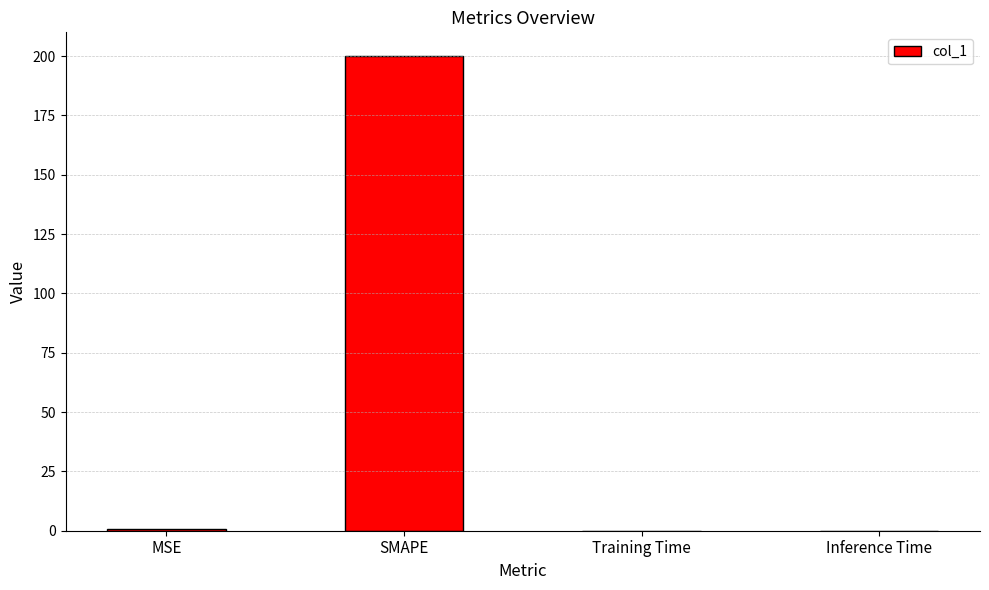

The chart shows a value of 355.7 at SMAPE. True or false?

False